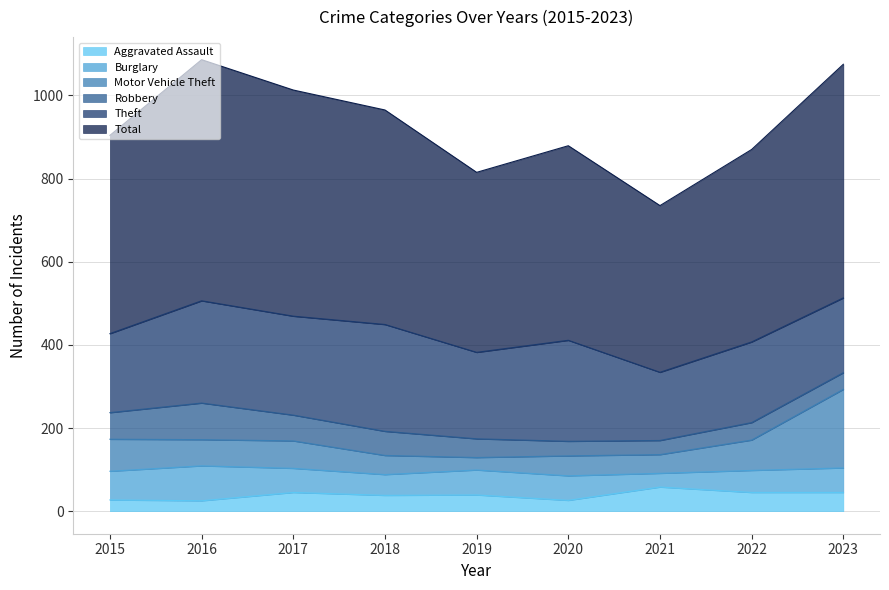

Read the Total value at 2016.

1086